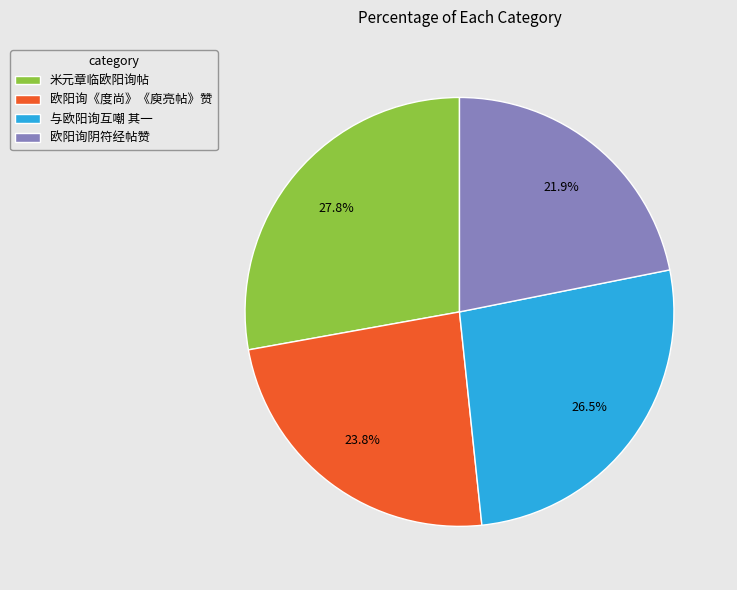

How many segments does this pie chart have?

4